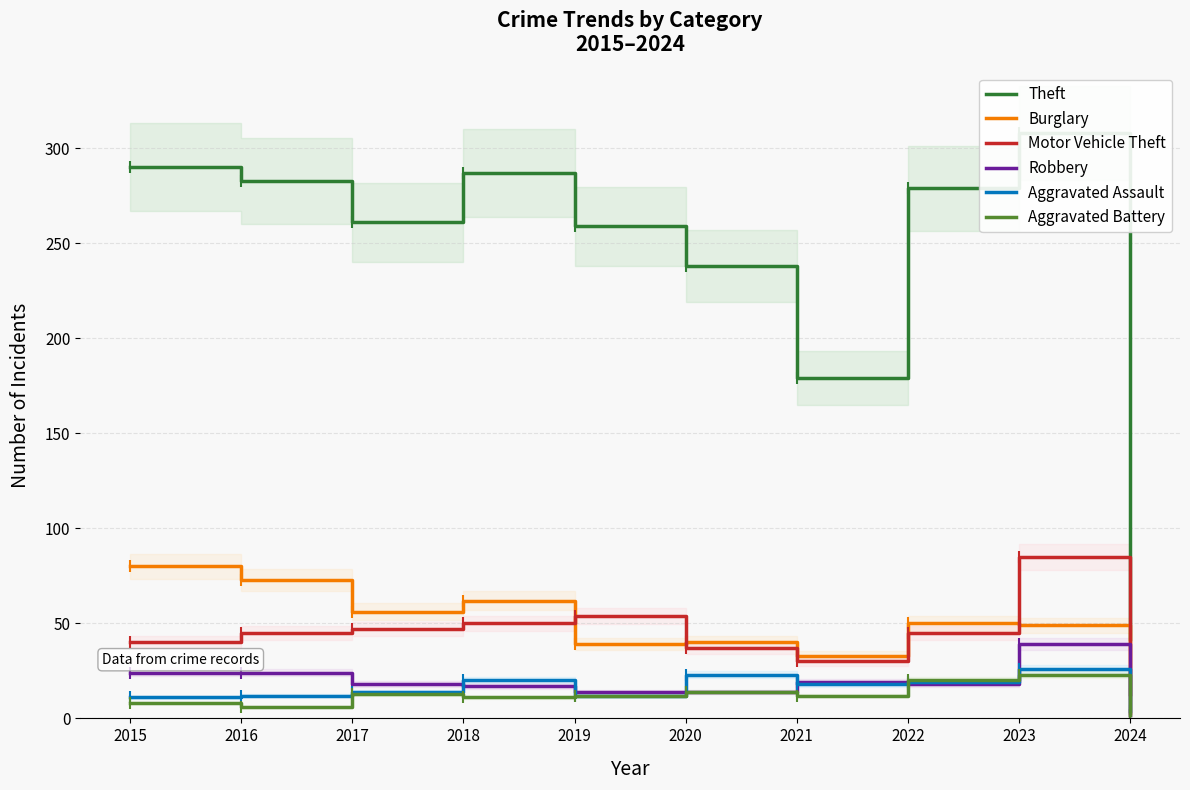

Between 2023 and 2024, which series saw the biggest shift?

Theft